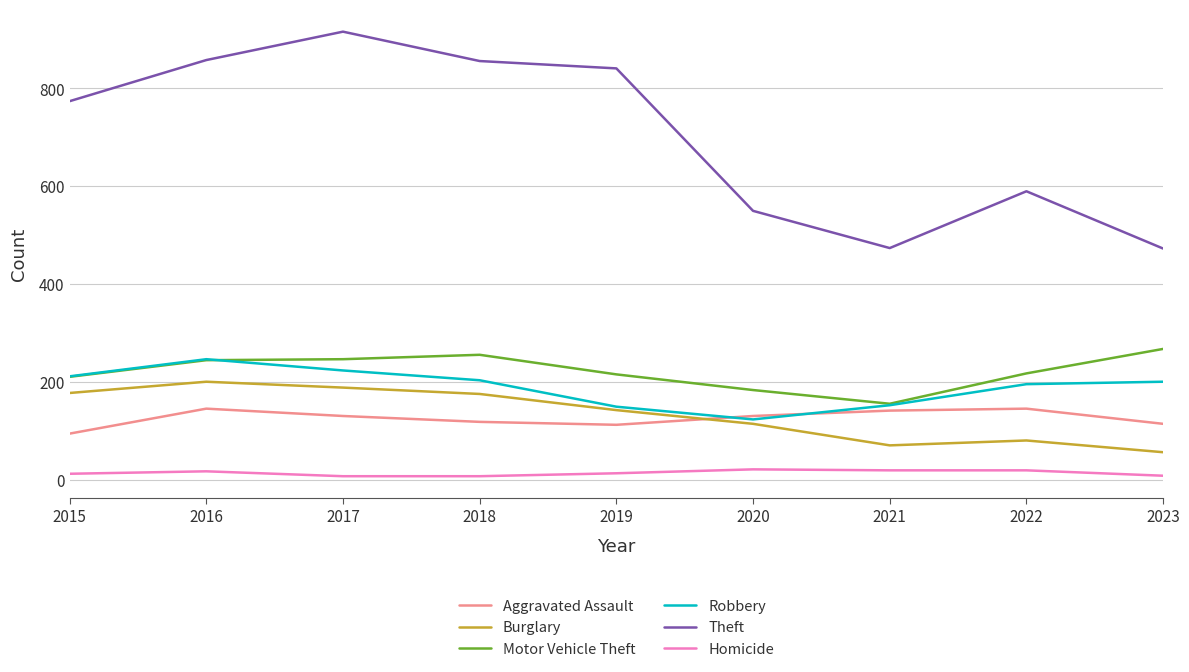

True or false: Burglary and Homicide cross at least once.

False